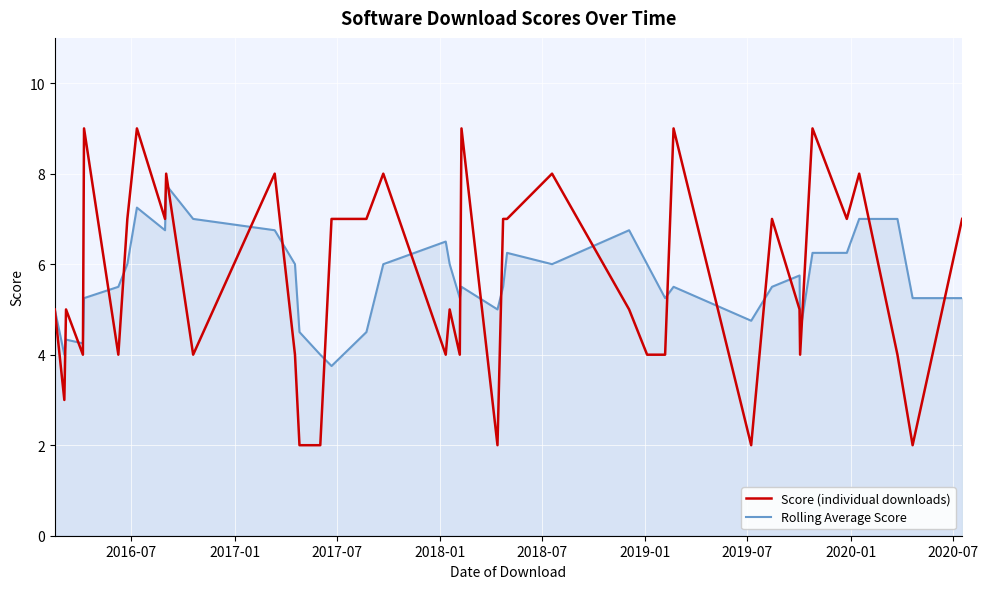

List the series in order of their peak value, highest first.

Score (individual downloads), Rolling Average Score